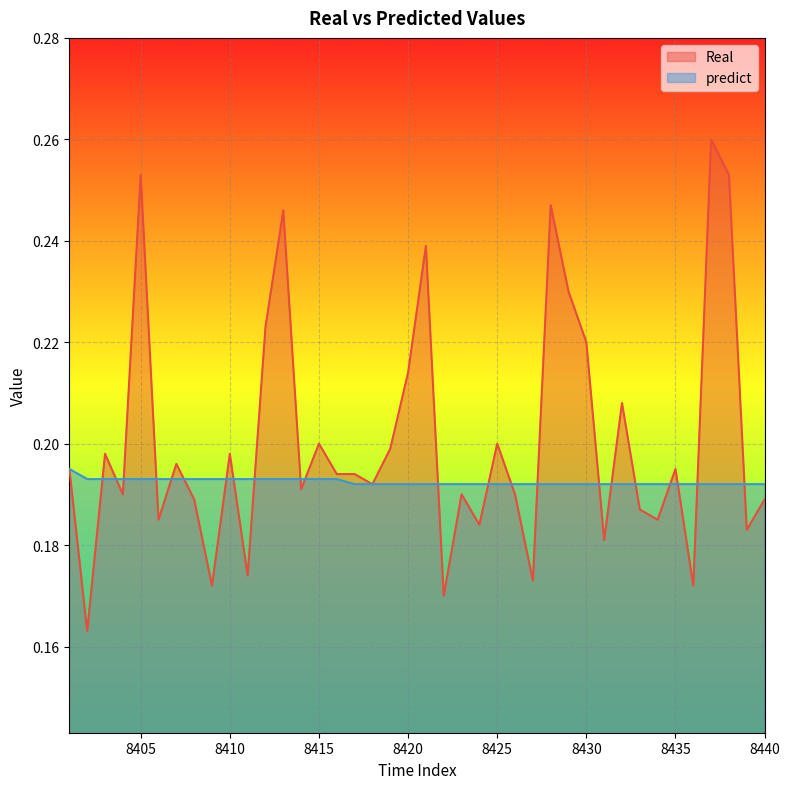

Rank the series by their average value, from lowest to highest.

predict, Real